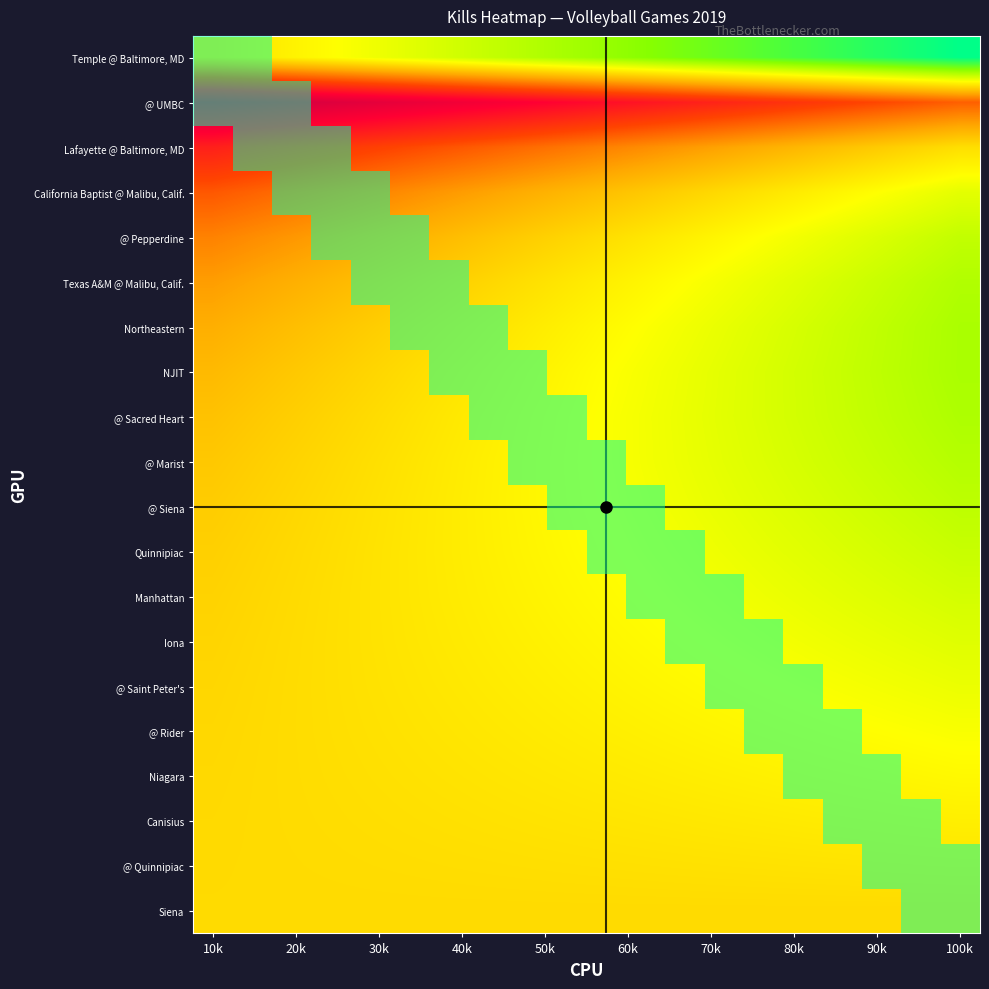

Count the number of categories in the chart.

20